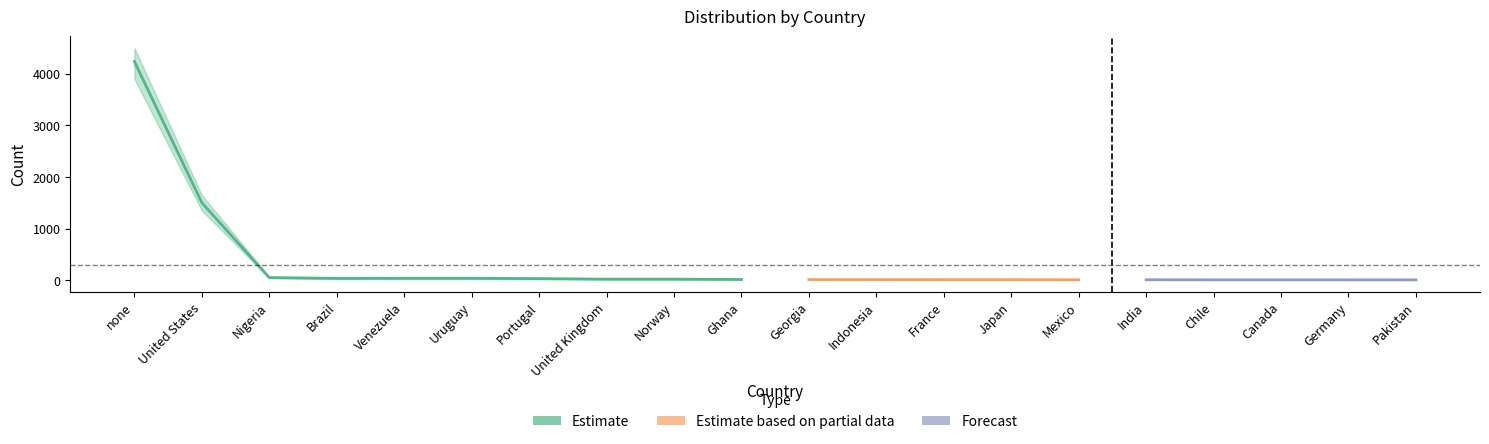

What is the lowest value of the count_lower series?

4